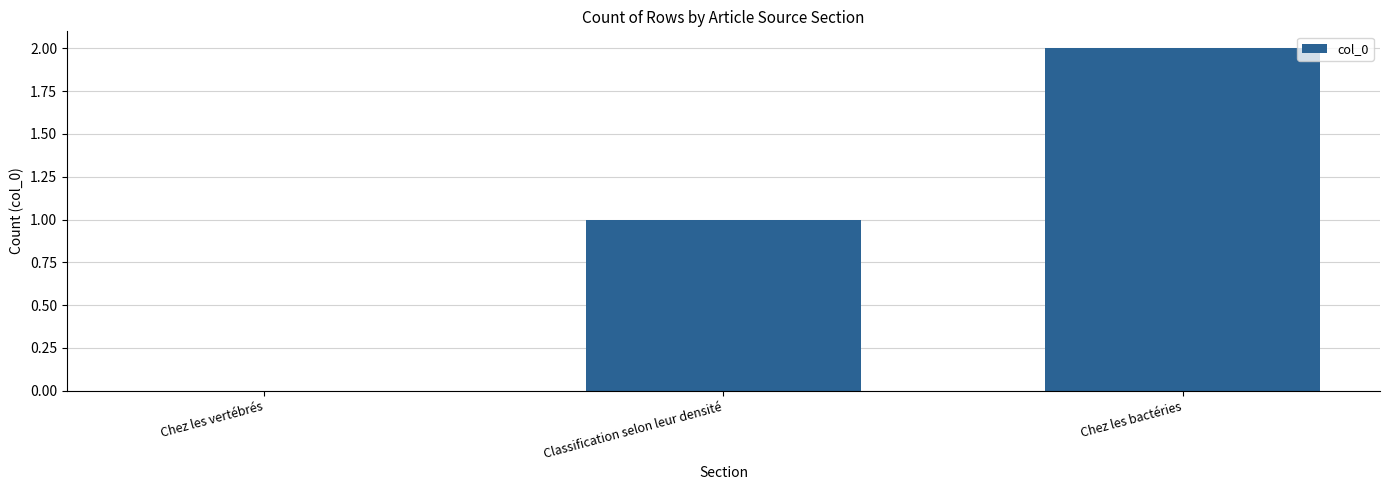

Is it true that the value at Chez les bactéries is 2?

True